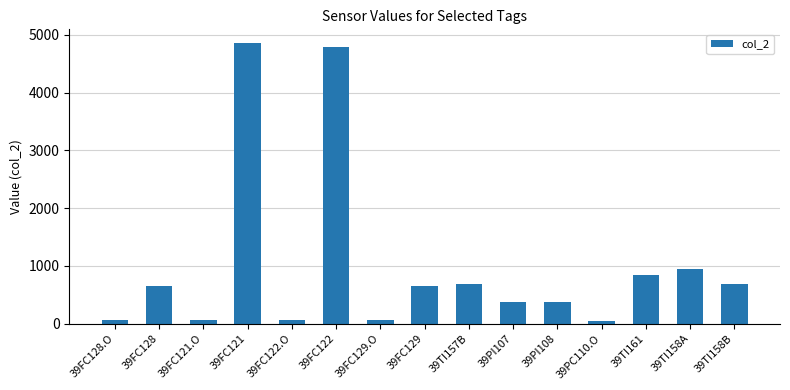

Count the number of values greater than 648.

8